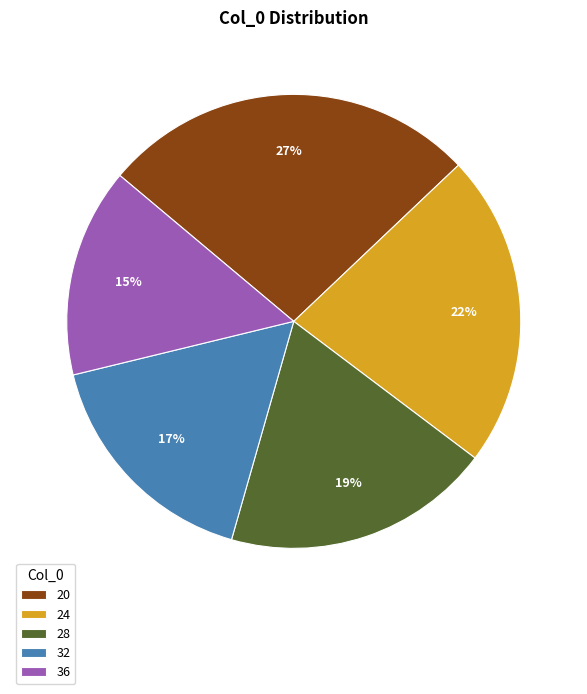

To the nearest percent, what portion does 20 represent?

27%